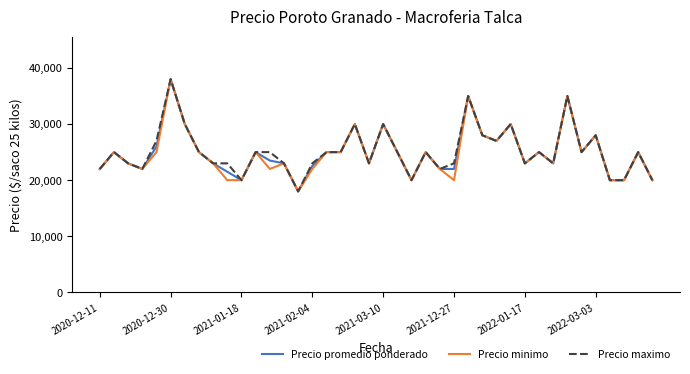

What are all the series names shown in the legend?

Precio promedio ponderado, Precio minimo, Precio maximo